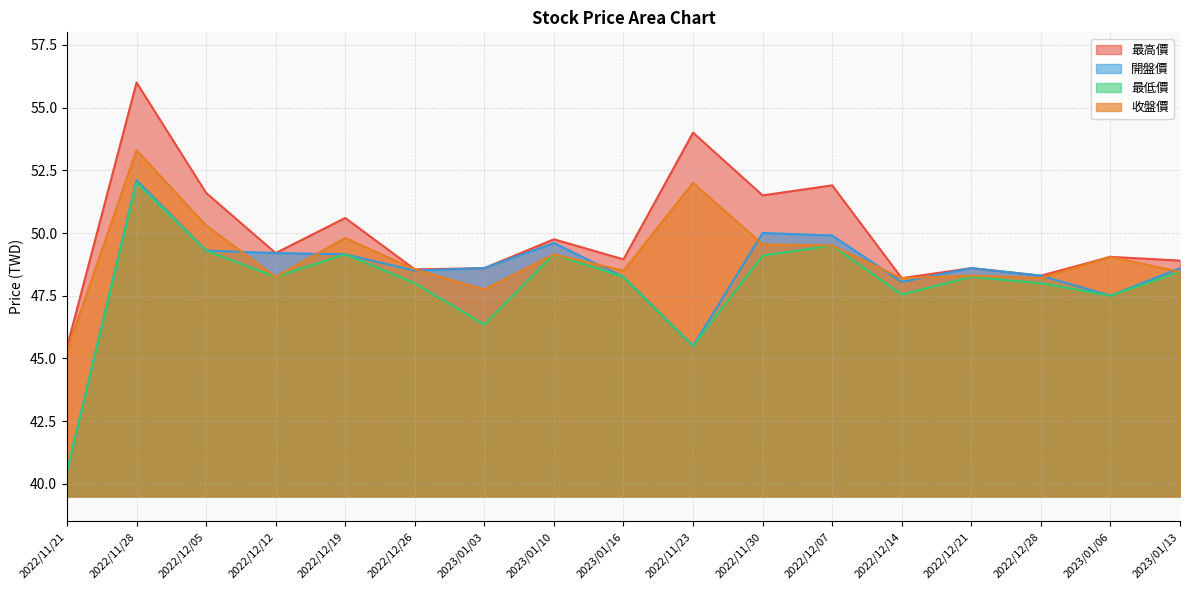

In 最低價, how many points are lower than both neighbors (excluding endpoints)?

5